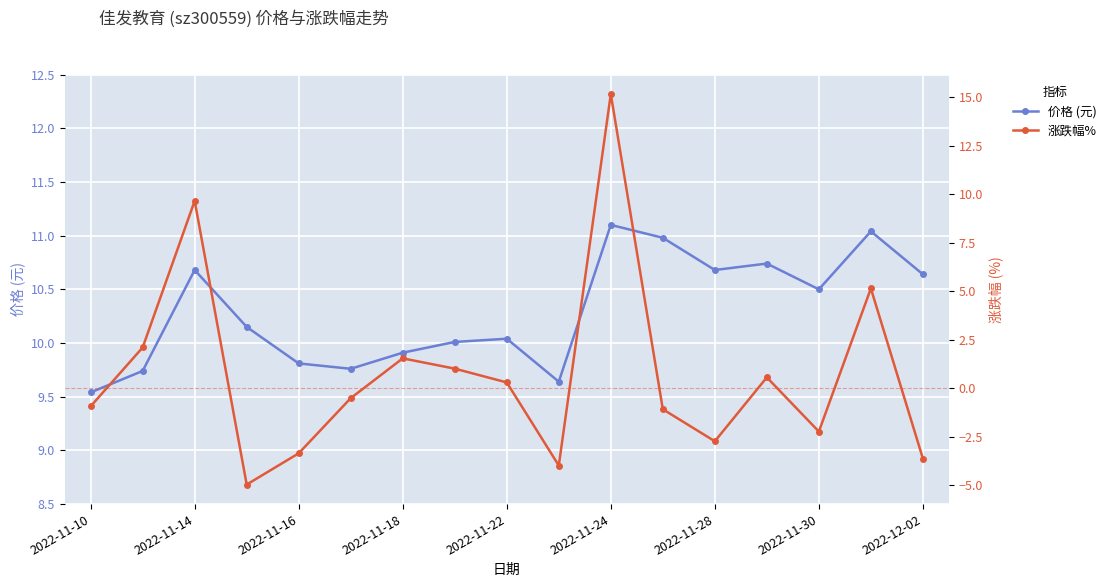

What is the difference between the maximum and minimum values in the 涨跌幅% series?

20.1